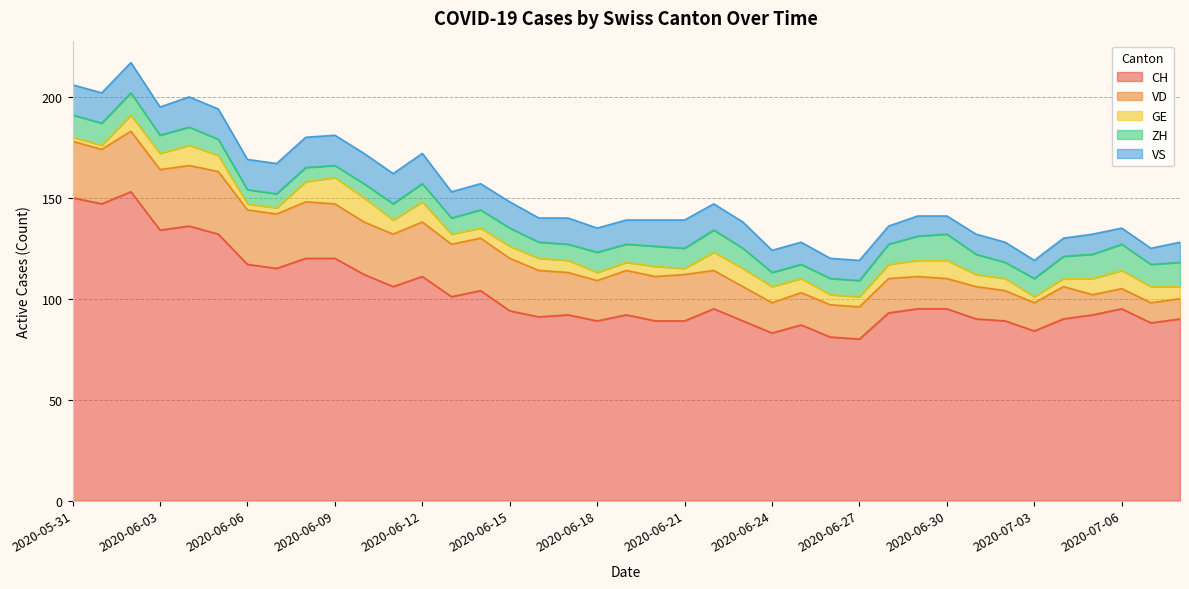

Rank the series at 2020-06-19 from highest to lowest value.

CH, VD, VS, ZH, GE